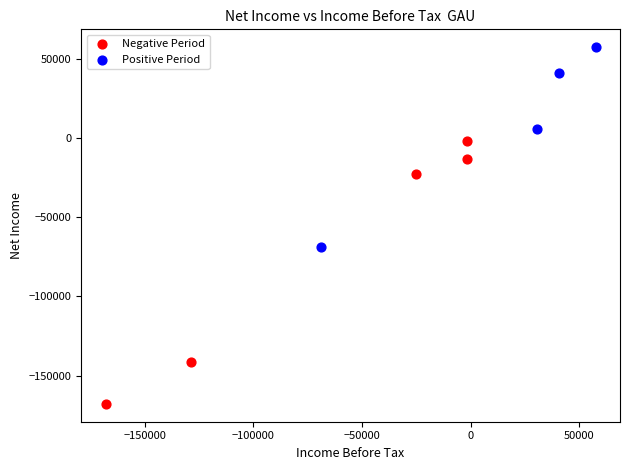

Which series contains the lowest Y value?

Negative Period